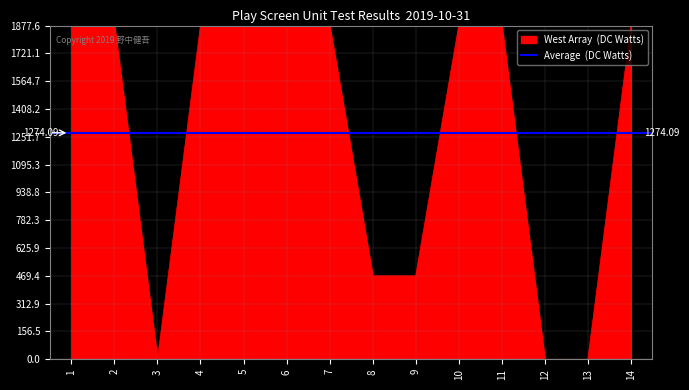

Does the chart display data point markers on the line(s)?

No